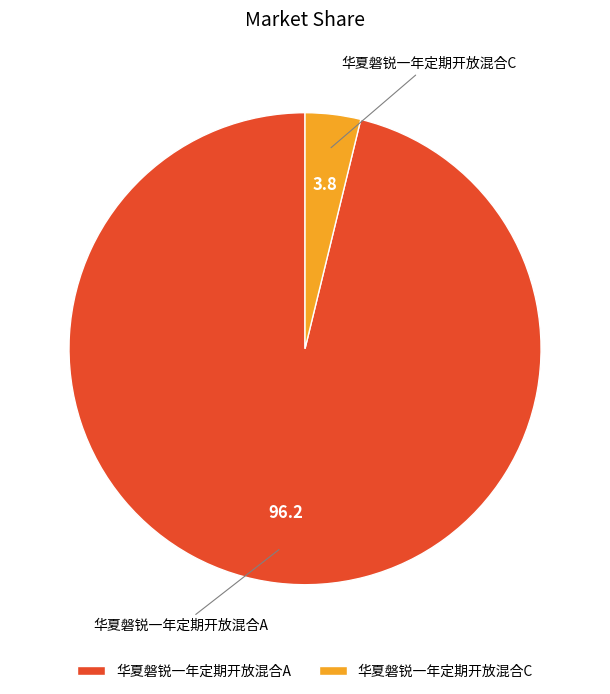

The 华夏磐锐一年定期开放混合C slice represents 13% of the pie. True or false?

False